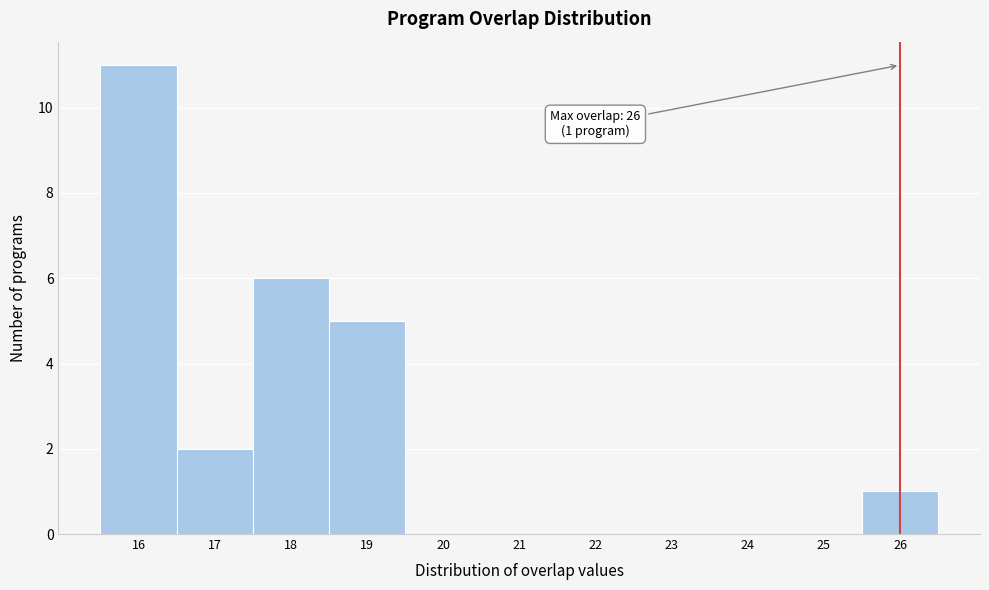

Which range on the x-axis has the tallest bar?

15.5 to 16.5